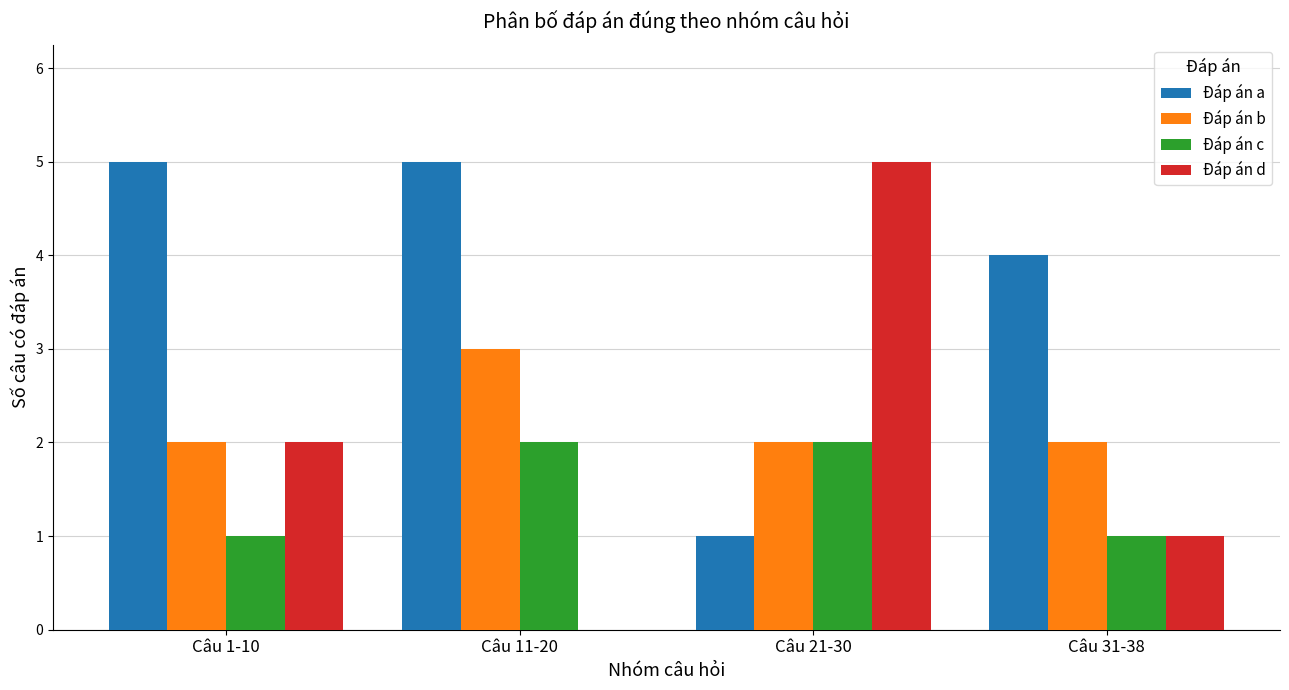

Does the chart contain stacked bars?

No